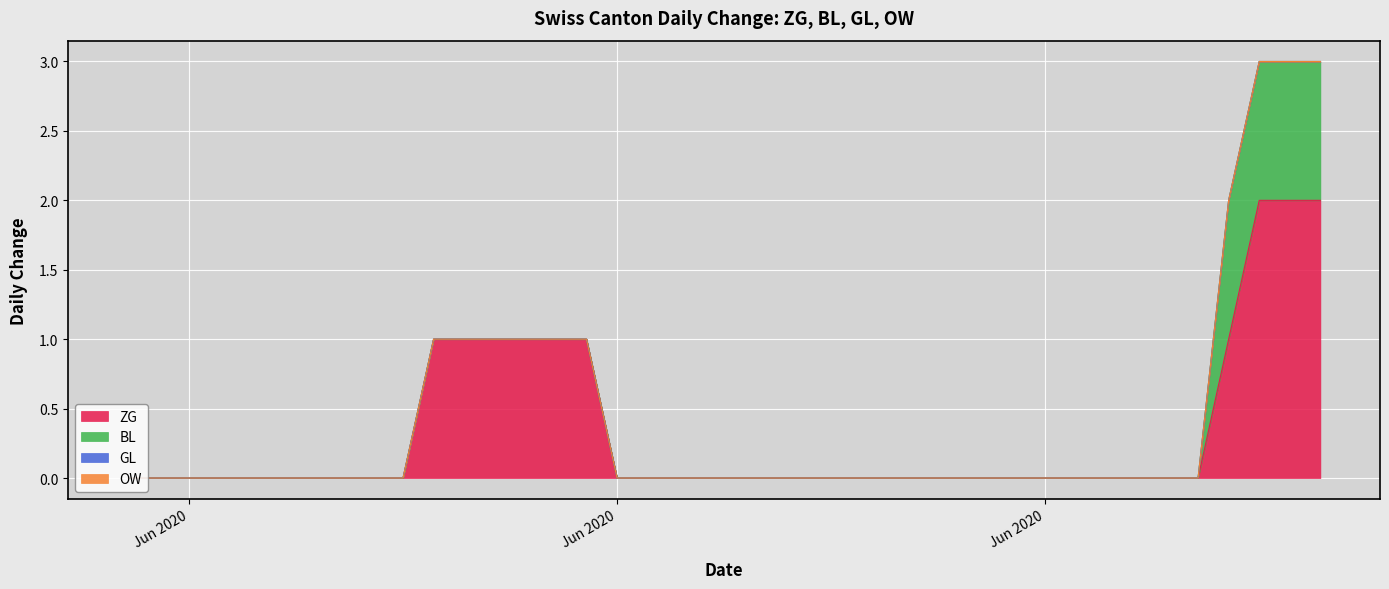

Reading left to right, extract all data points from this chart.

ZG: 0	0	0	0	0	0	0	0	0	0	1	1	1	1	1	1	0	0	0	0	0	0	0	0	0	0	0	0	0	0	0	0	0	0	0	0	1	2	2	2
BL: 0	0	0	0	0	0	0	0	0	0	0	0	0	0	0	0	0	0	0	0	0	0	0	0	0	0	0	0	0	0	0	0	0	0	0	0	1	1	1	1
GL: 0	0	0	0	0	0	0	0	0	0	0	0	0	0	0	0	0	0	0	0	0	0	0	0	0	0	0	0	0	0	0	0	0	0	0	0	0	0	0	0
OW: 0	0	0	0	0	0	0	0	0	0	0	0	0	0	0	0	0	0	0	0	0	0	0	0	0	0	0	0	0	0	0	0	0	0	0	0	0	0	0	0